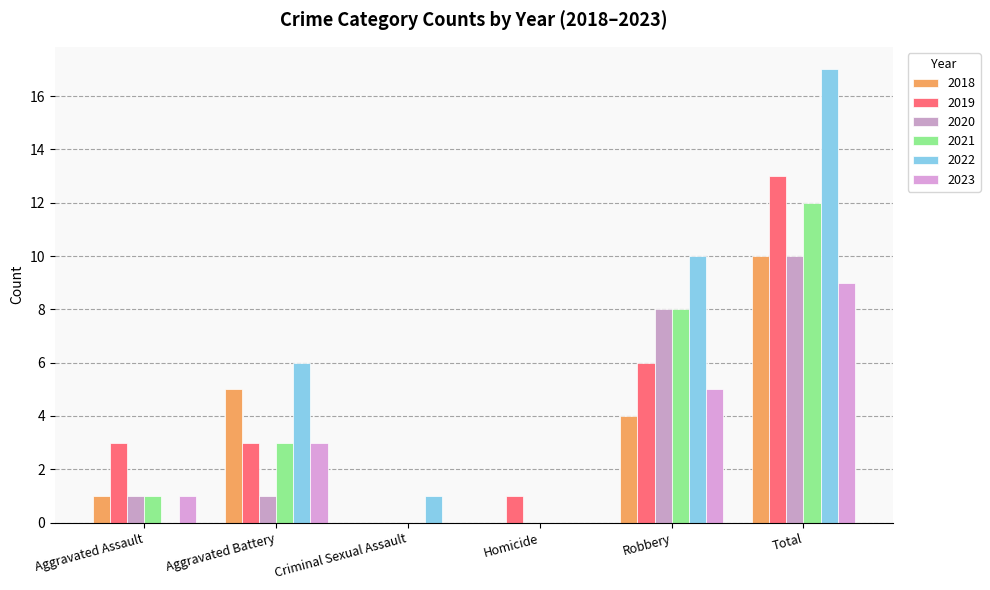

How many distinct data groups are displayed?

6